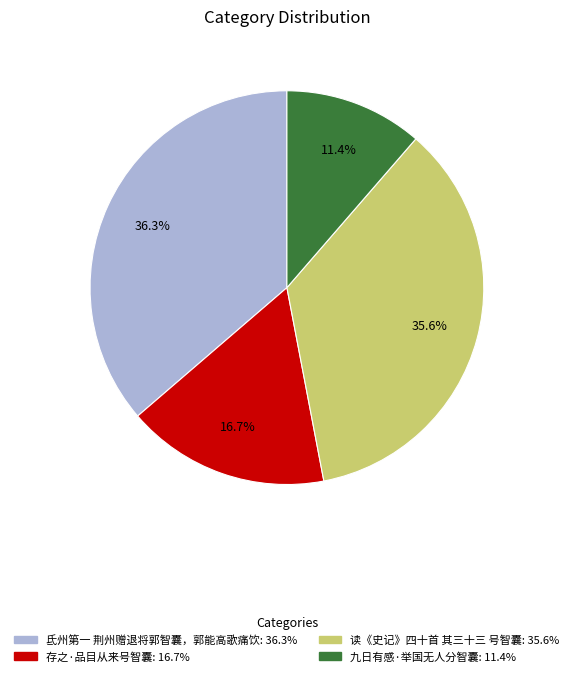

The 九日有感·举国无人分智囊 slice represents 11% of the pie. True or false?

True